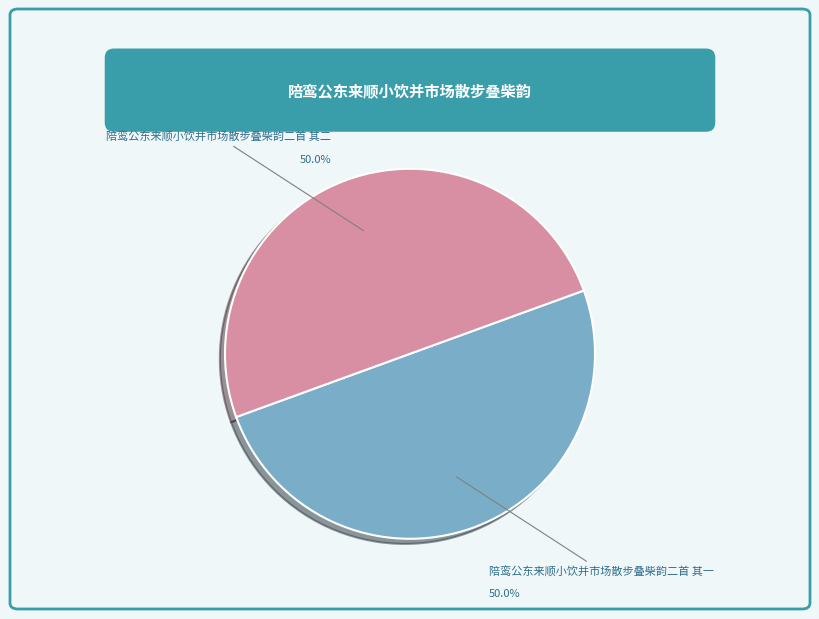

To the nearest percent, what portion does 陪鸾公东来顺小饮并市场散步叠柴韵二首 其一 represent?

50%